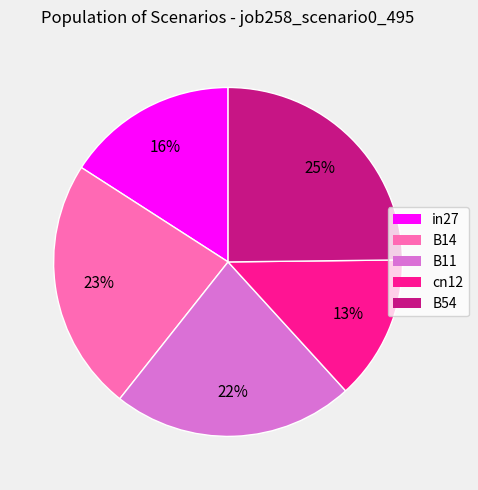

Rank the categories by value from lowest to highest.

cn12, in27, B11, B14, B54